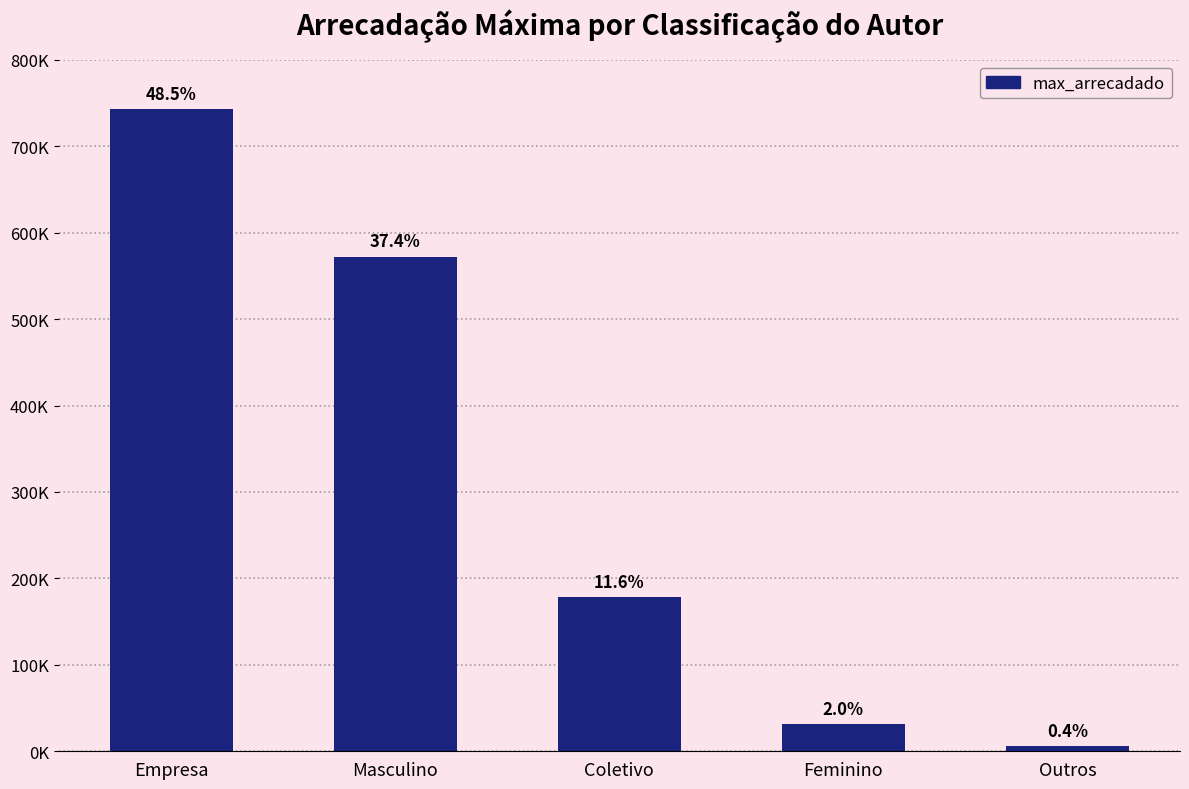

Reading left to right, extract all data points from this chart.

Empresa=742785.0	Masculino=572341.7	Coletivo=177936.8	Feminino=31154.9	Outros=5778.9